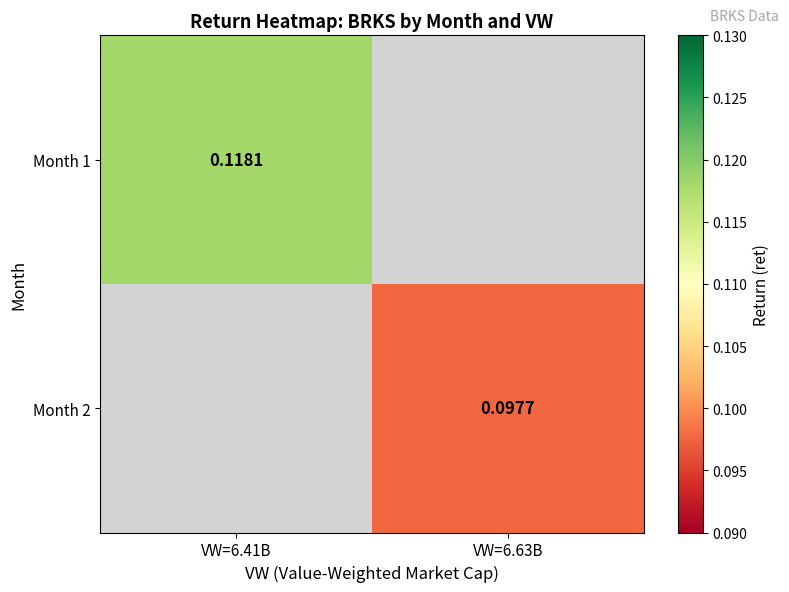

What is the highest value of the Month 1 series?

0.1